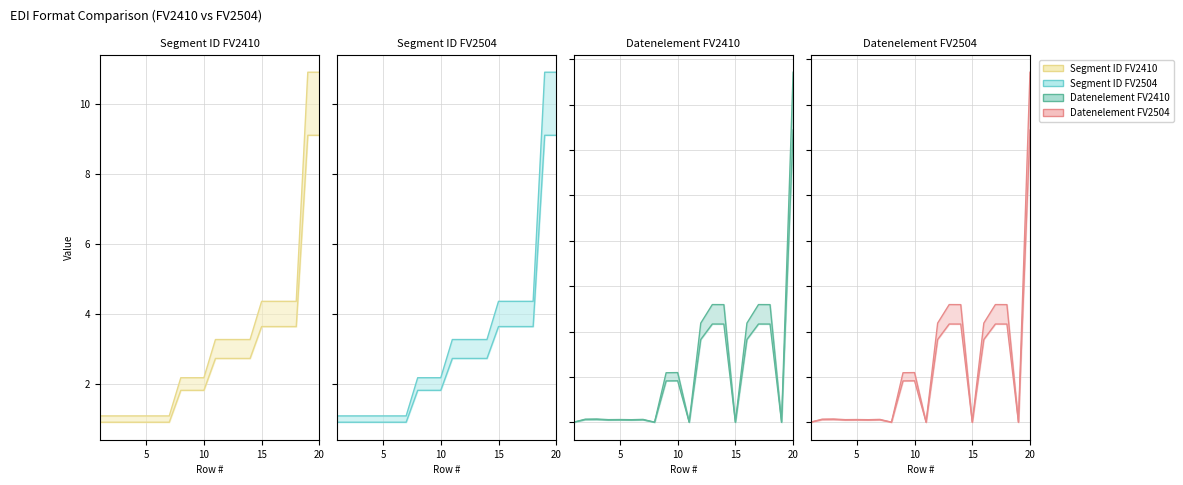

Where is the first local maximum for Datenelement FV2410?

3